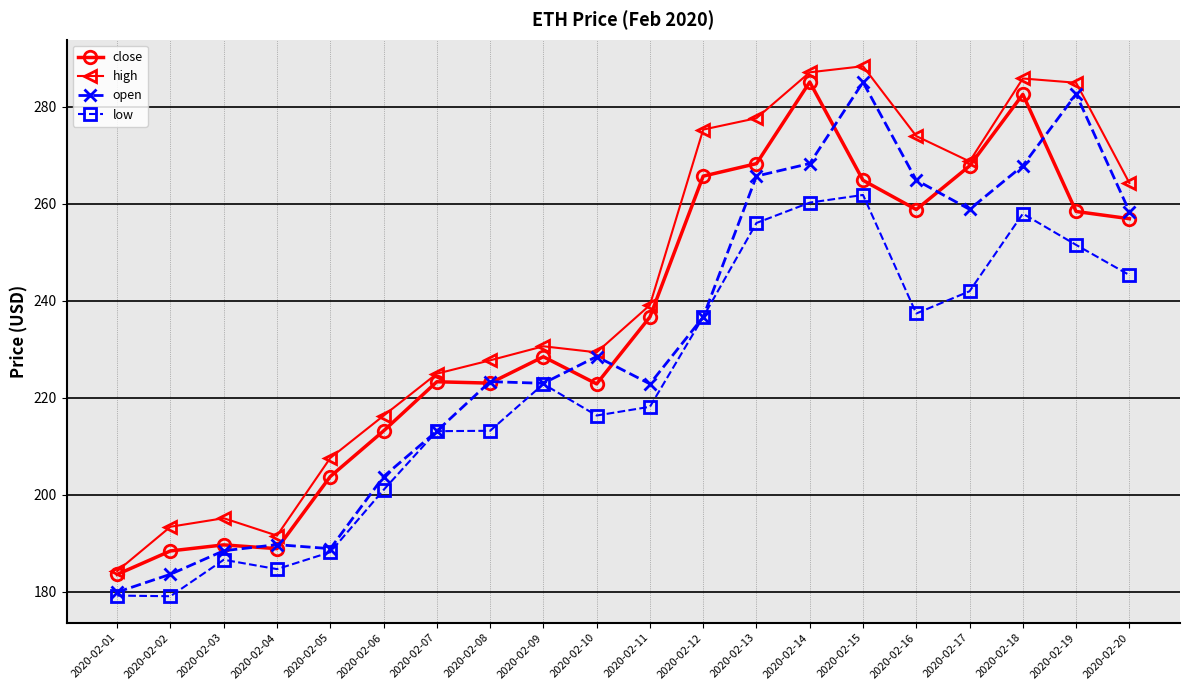

Where is open nearest to the value 232?

2020-02-10